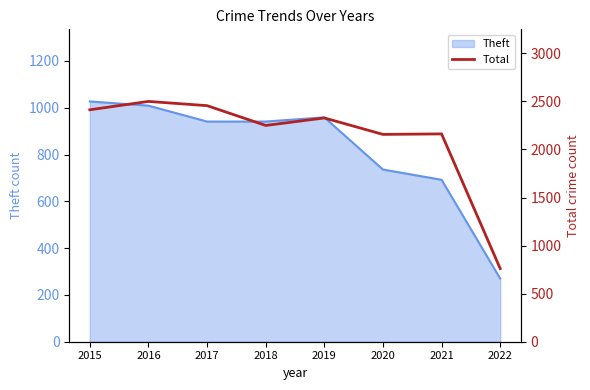

At which label is Theft closest to 648?

2021